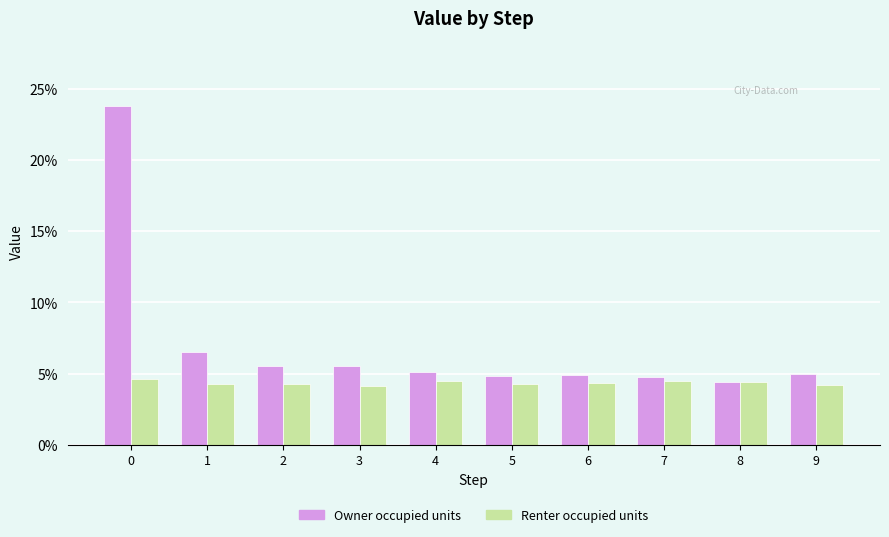

True or false: Renter occupied units has a value of 0.1 at 0.

False